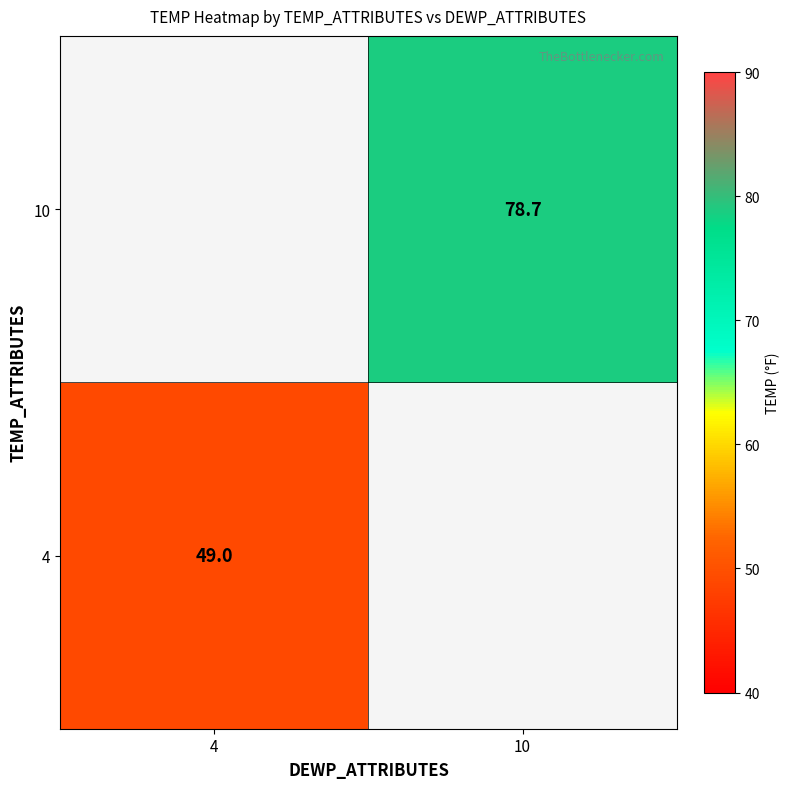

Is it true that 10 equals 136.7 at 10?

False